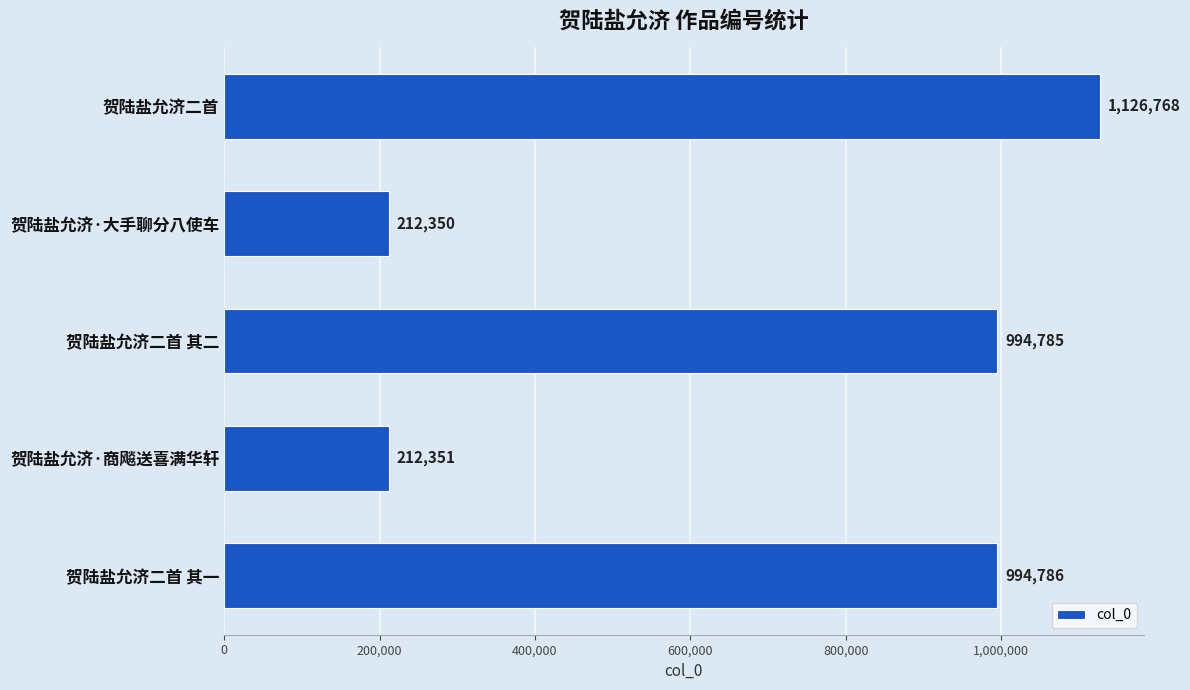

Are the bars horizontal?

Yes